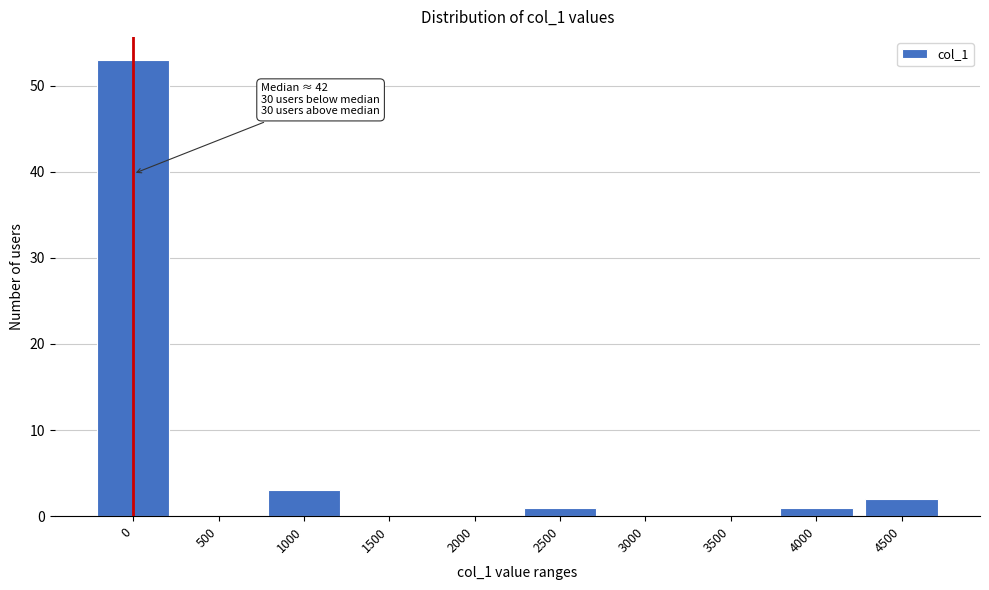

Reading right to left, list all the values displayed in this chart.

4500=2	4000=1	3500=0	3000=0	2500=1	2000=0	1500=0	1000=3	500=0	0=53